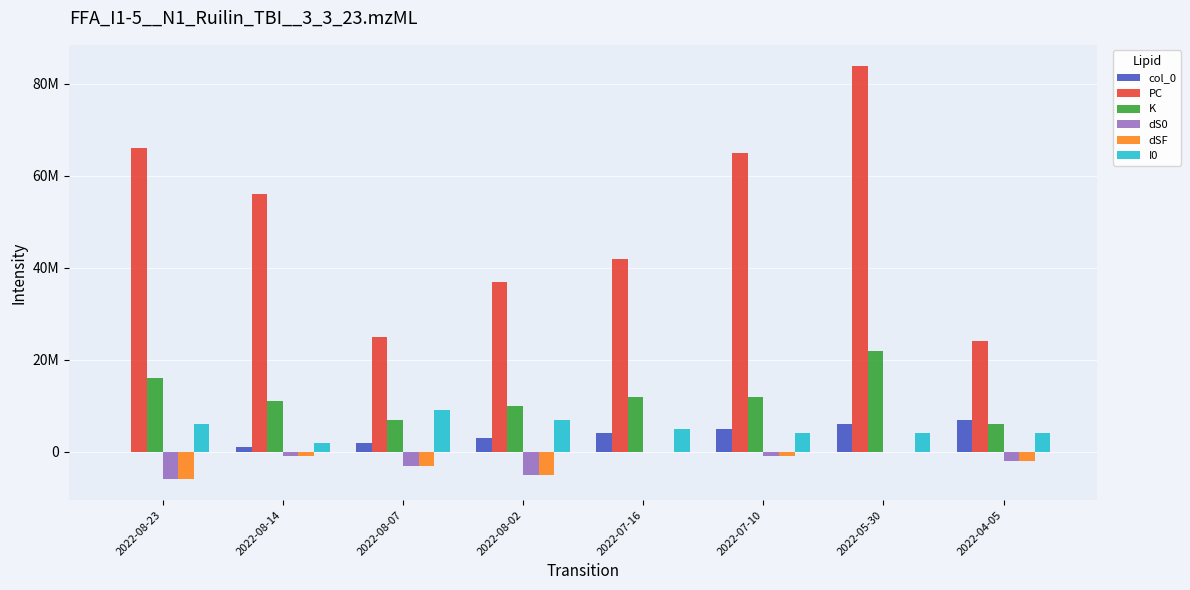

What is the greatest value displayed?

84